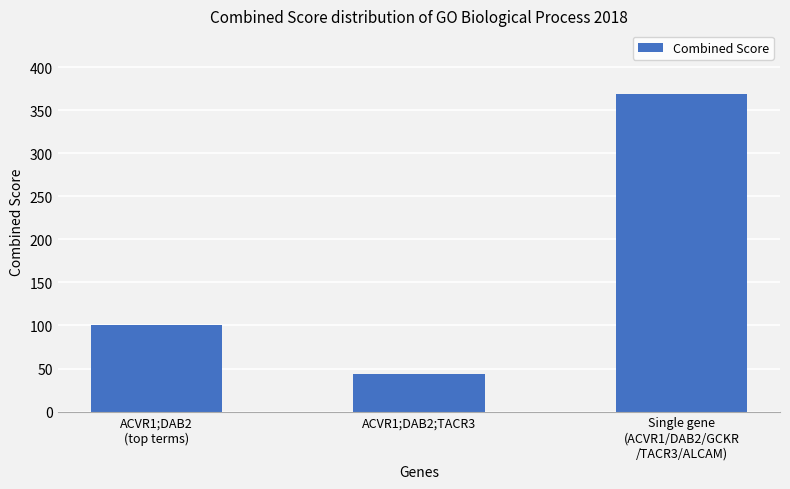

What is the approximate value at ACVR1;DAB2
(top terms)?

101.0